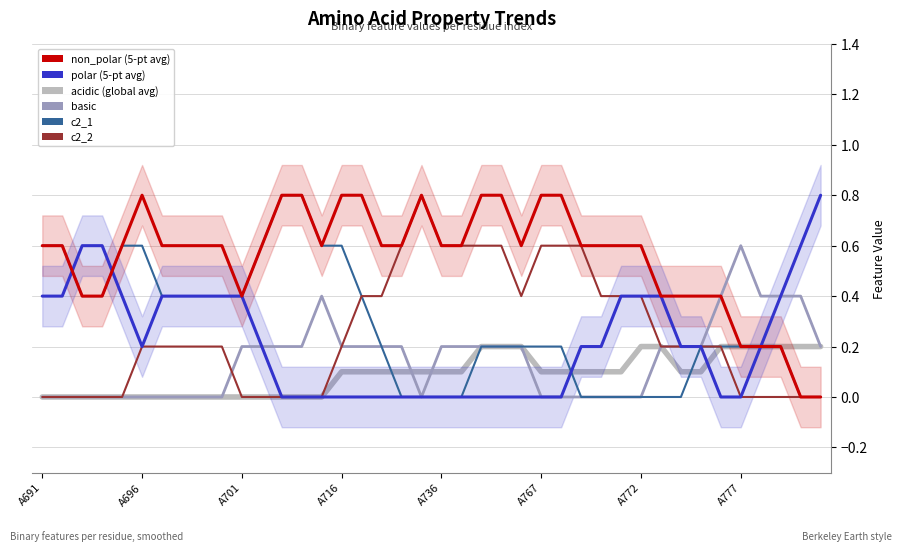

Between 12 and 34, which series saw the biggest shift?

c2_1